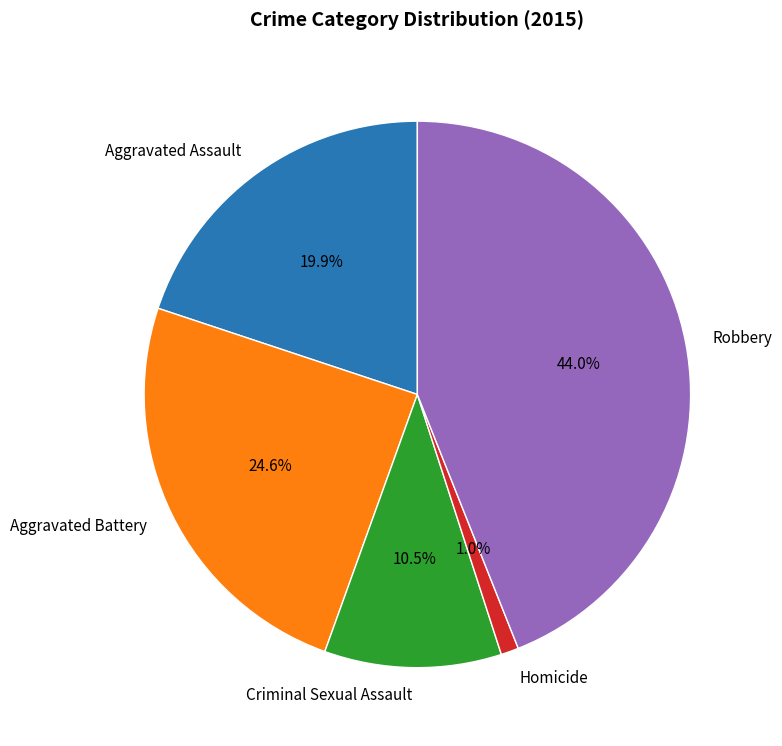

Rank the categories by value from highest to lowest.

Robbery, Aggravated Battery, Aggravated Assault, Criminal Sexual Assault, Homicide